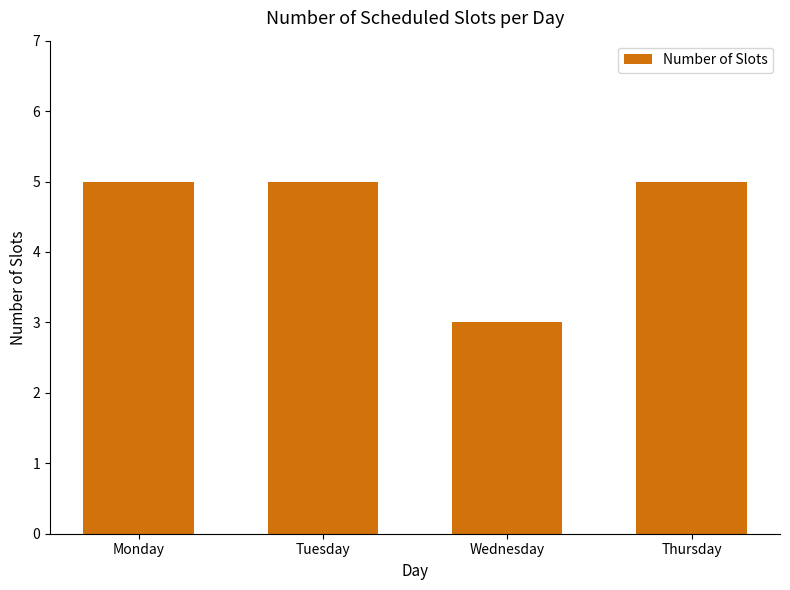

What is the ratio of the value at Wednesday to the value at Monday?

0.6